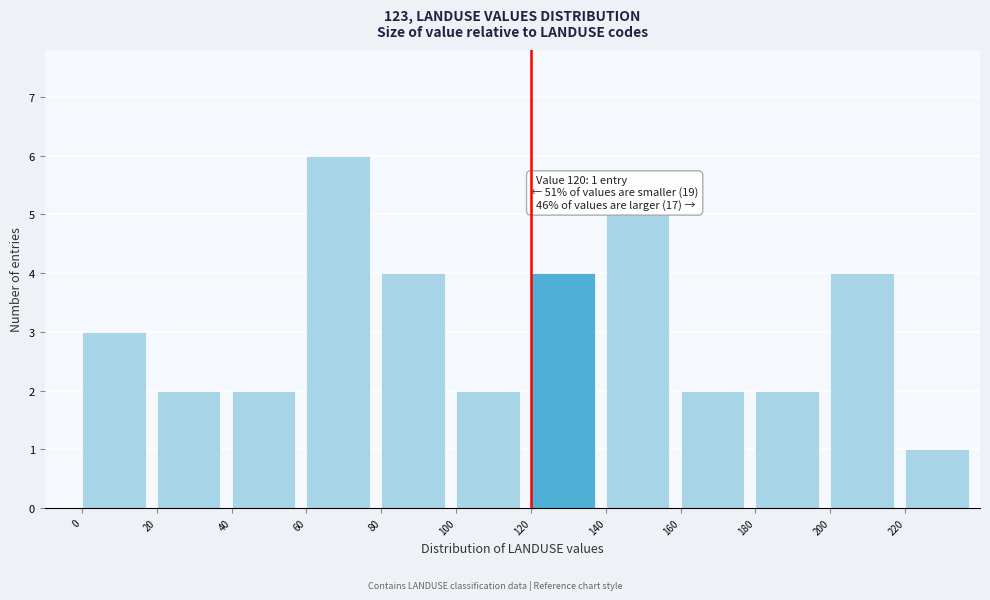

Which range on the x-axis has the tallest bar?

60 to 80